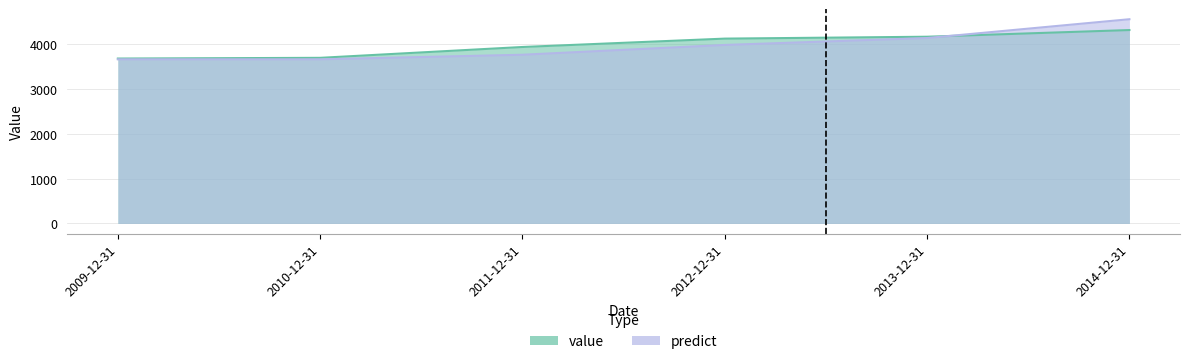

What is the label of the 4th point from the left?

2012-12-31